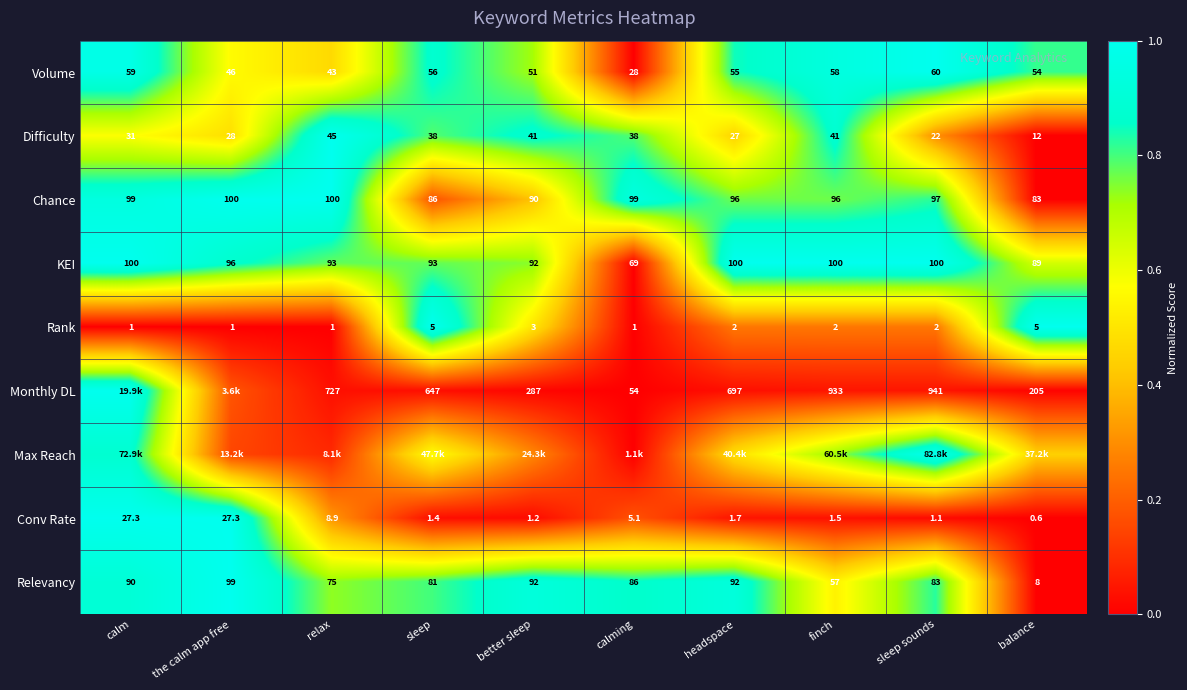

True or false: Difficulty has a value of 0.2 at sleep.

False